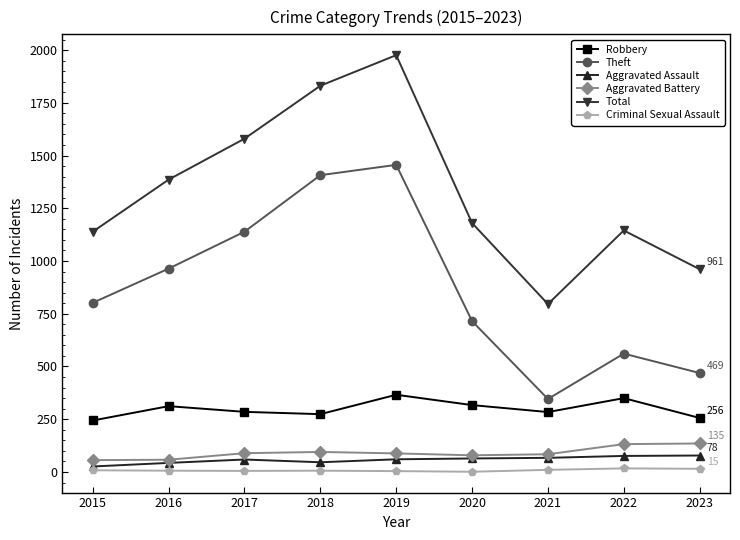

In Robbery, how many points are higher than both neighbors (excluding endpoints)?

3